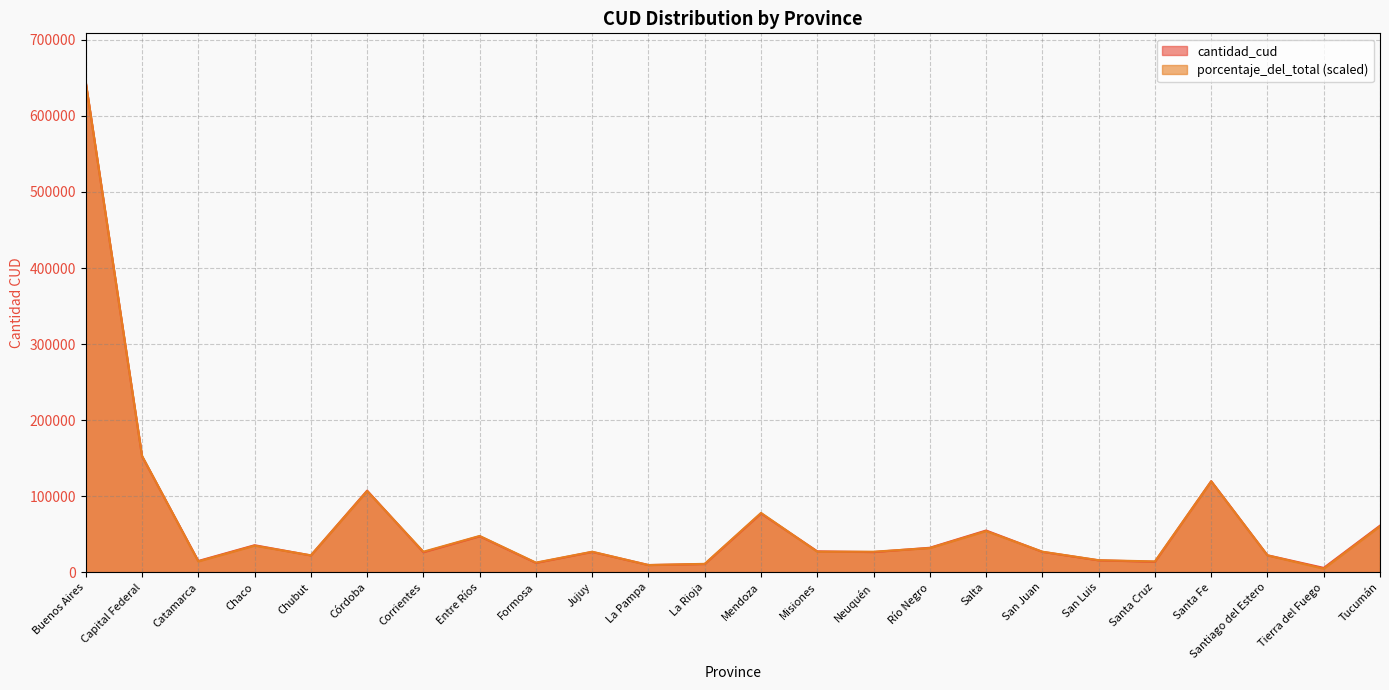

Reading left to right, extract all data points from this chart.

cantidad_cud: Buenos Aires=644071.0	Capital Federal=152566.0	Catamarca=14915.0	Chaco=35626.0	Chubut=22217.0	Córdoba=107404.0	Corrientes=26404.0	Entre Ríos=47372.0	Formosa=12392.0	Jujuy=26836.0	La Pampa=9570.0	La Rioja=10913.0	Mendoza=77409.0	Misiones=27611.0	Neuquén=26605.0	Río Negro=32290.0	Salta=54982.0	San Juan=26917.0	San Luis=15746.0	Santa Cruz=13917.0	Santa Fe=119860.0	Santiago del Estero=22419.0	Tierra del Fuego=5832.0	Tucumán=61370.0
porcentaje_del_total: Buenos Aires=644071.0	Capital Federal=153046.6	Catamarca=14348.1	Chaco=35073.2	Chubut=22319.3	Córdoba=106813.8	Corrientes=27102.0	Entre Ríos=47827.1	Formosa=12753.9	Jujuy=27102.0	La Pampa=9565.4	La Rioja=11159.6	Mendoza=78117.5	Misiones=27102.0	Neuquén=27102.0	Río Negro=31884.7	Salta=54204.0	San Juan=27102.0	San Luis=15942.4	Santa Cruz=14348.1	Santa Fe=119567.6	Santiago del Estero=22319.3	Tierra del Fuego=4782.7	Tucumán=60580.9